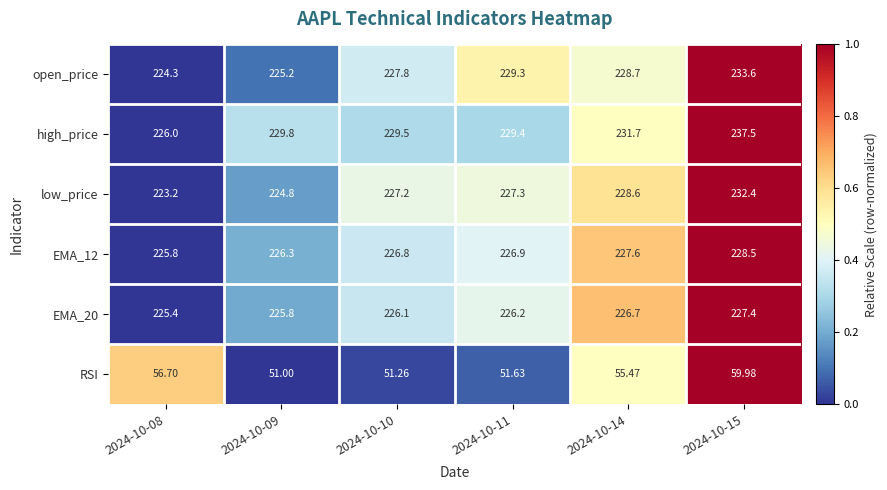

What is the difference between the highest and lowest values at 2024-10-10?

178.2